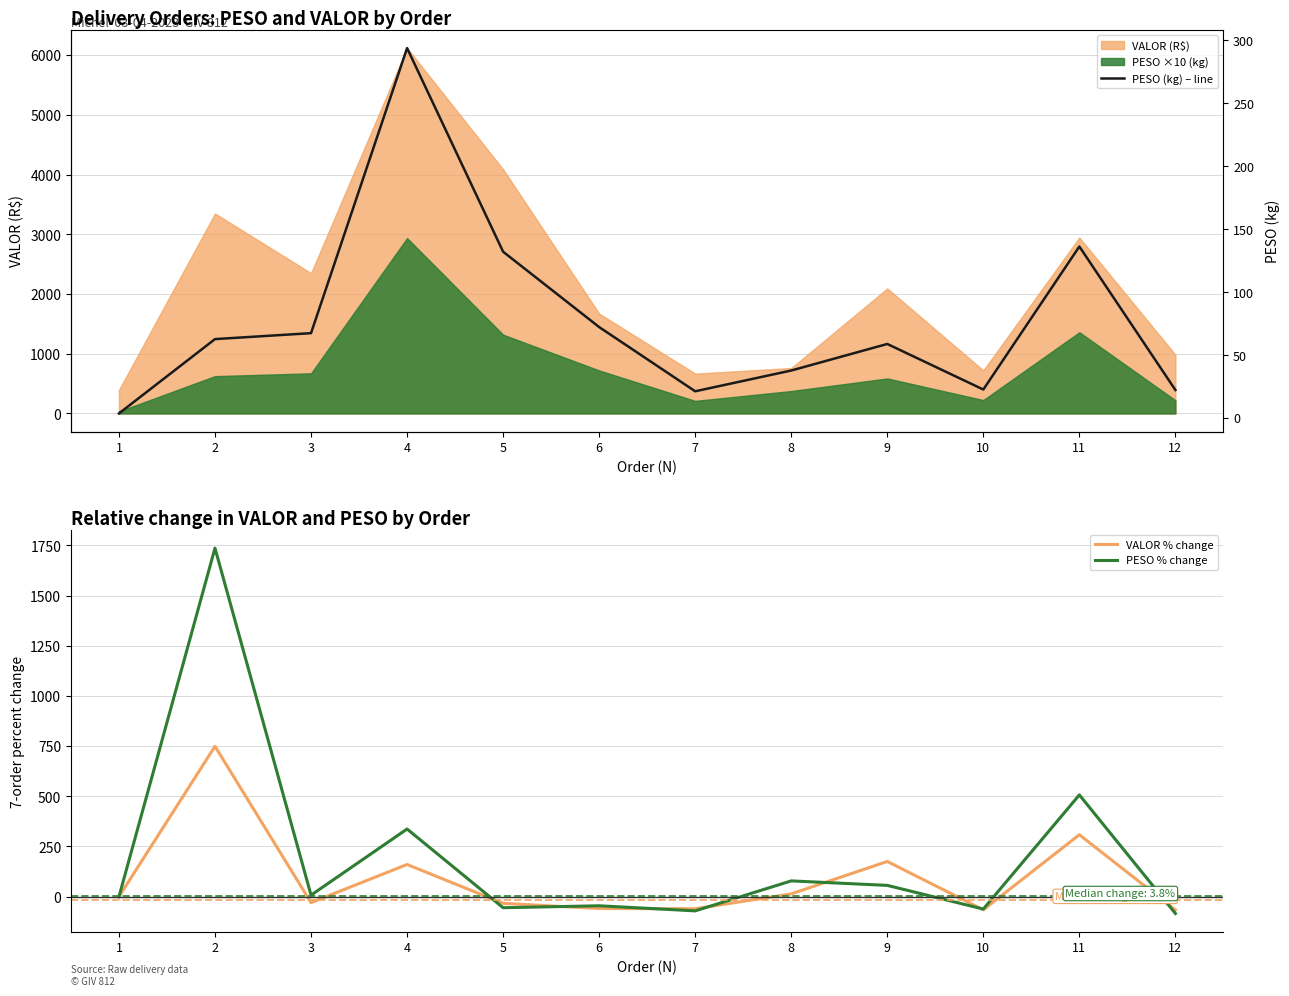

The value of PESO (kg) at 9 is 58.6. True or false?

True